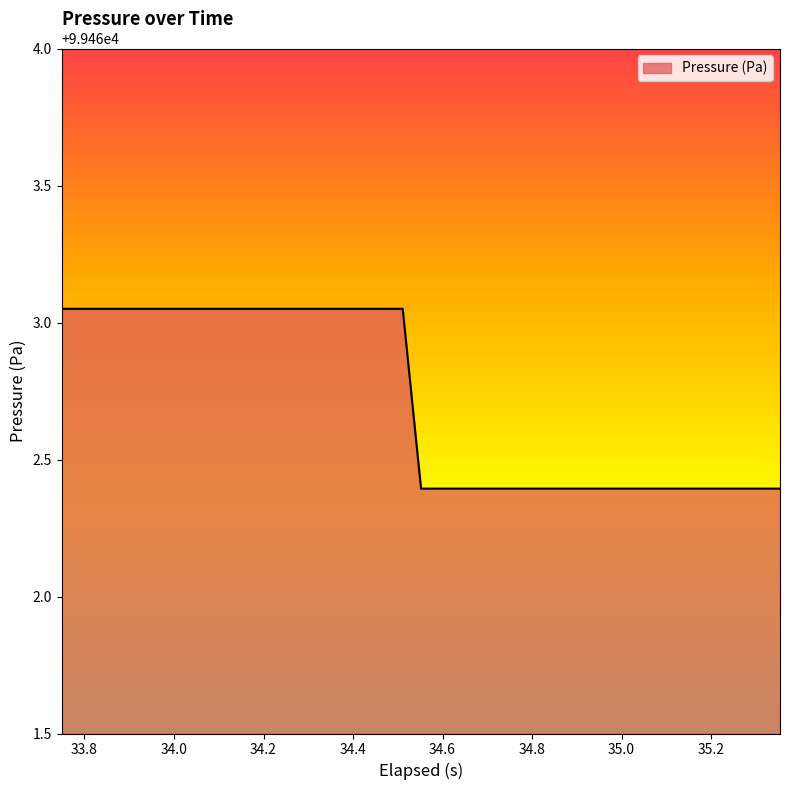

What is the smallest value displayed?

99462.4